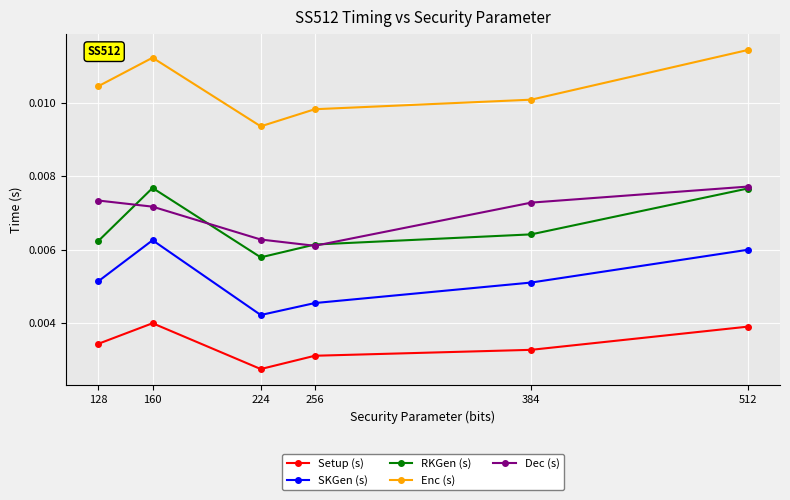

True or false: Enc (s) and RKGen (s) cross at least once.

False